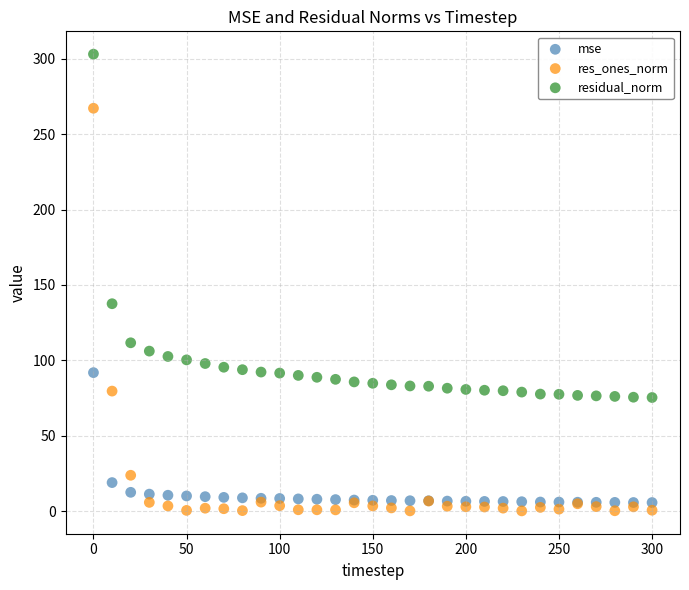

In the residual_norm series, what Y value is closest to 189?

137.5